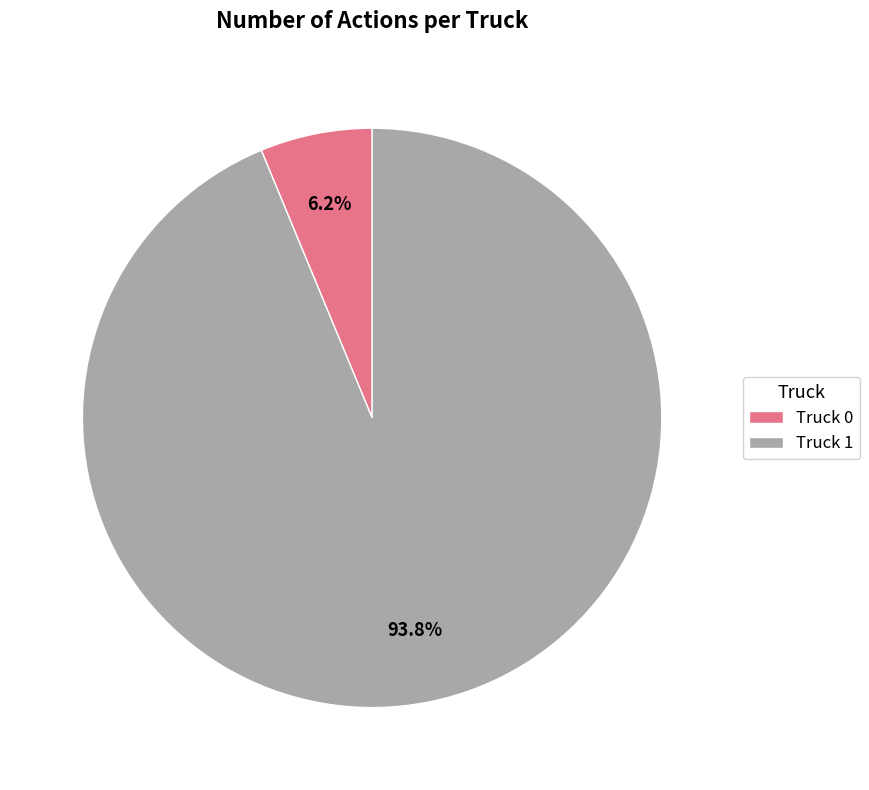

Rank the categories by value from lowest to highest.

Truck 0, Truck 1